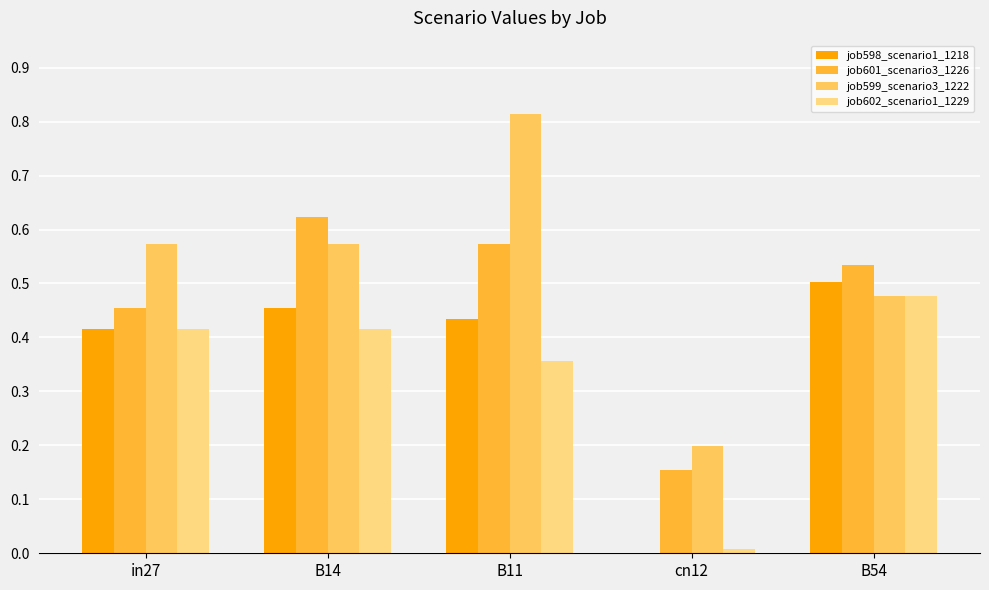

What is the sum of the job598_scenario1_1218 values at B54 and in27?

0.9